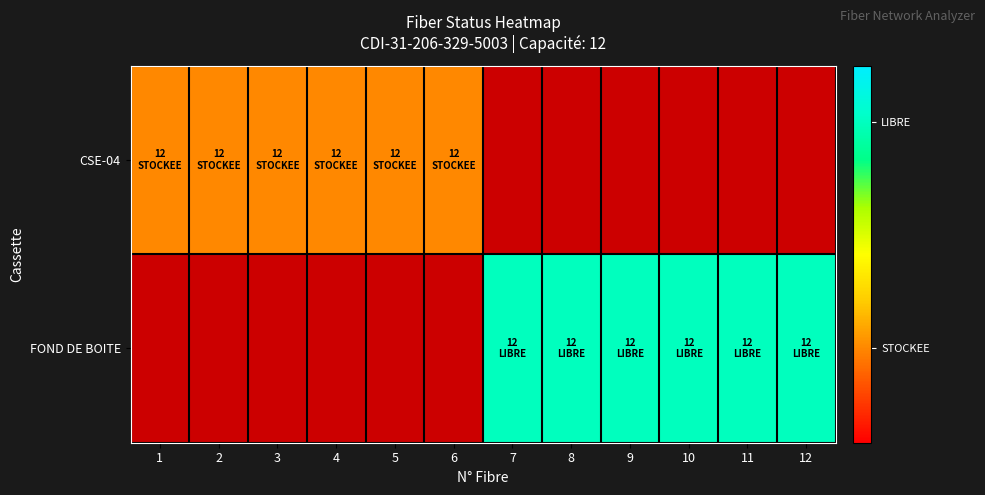

At which category does the chart reach its peak across all series?

7